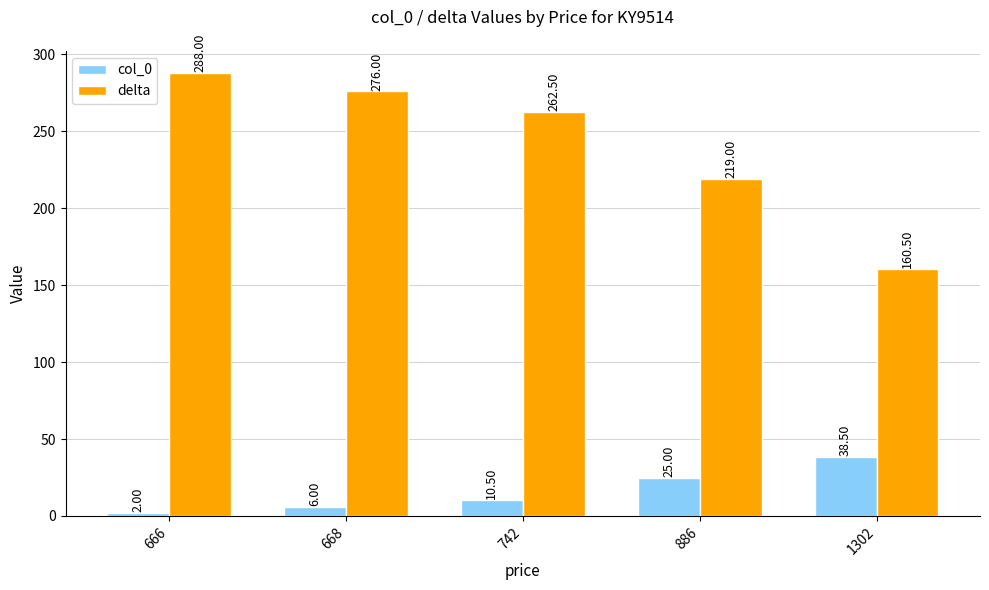

What is the difference between the col_0 values at 1302 and 668?

32.5